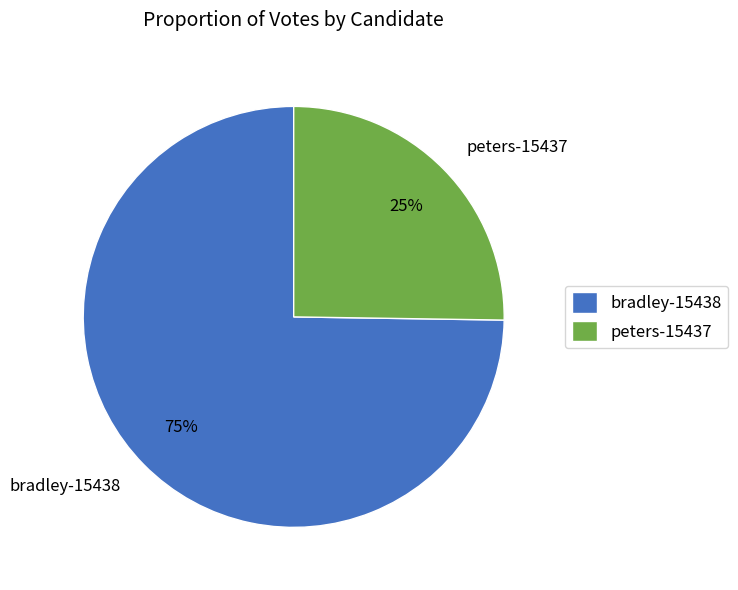

Approximately how many times larger is the value at peters-15437 compared to bradley-15438?

0.3